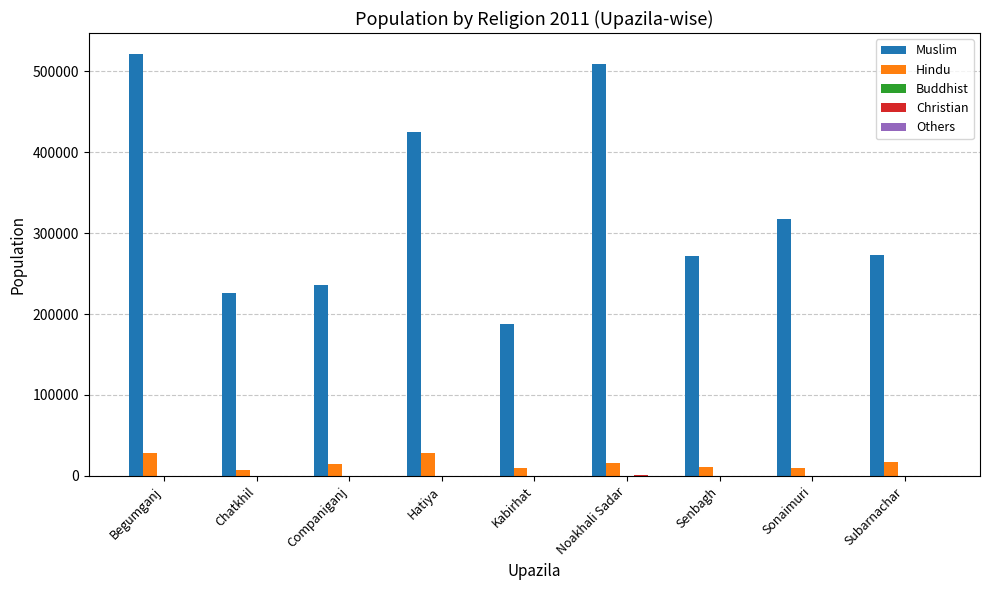

Between Hatiya and Sonaimuri, which series saw the biggest shift?

Muslim